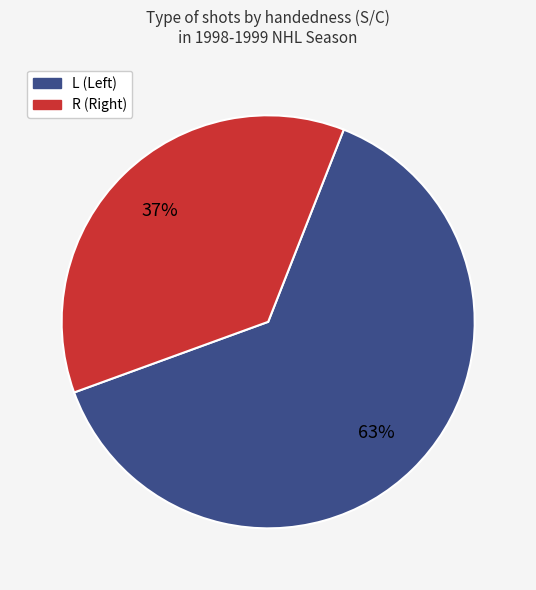

To the nearest percent, what is the average slice percentage?

50%